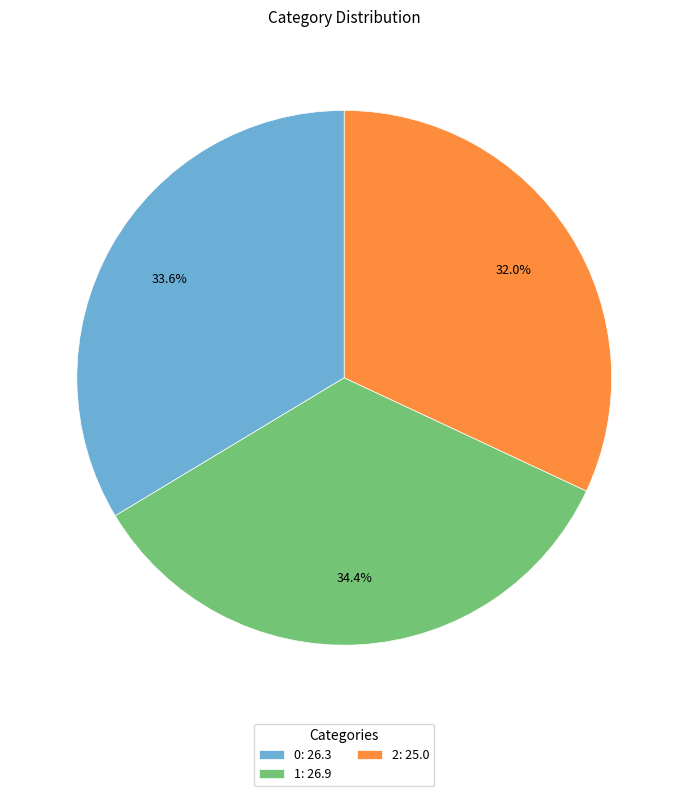

How many segments does this pie chart have?

3